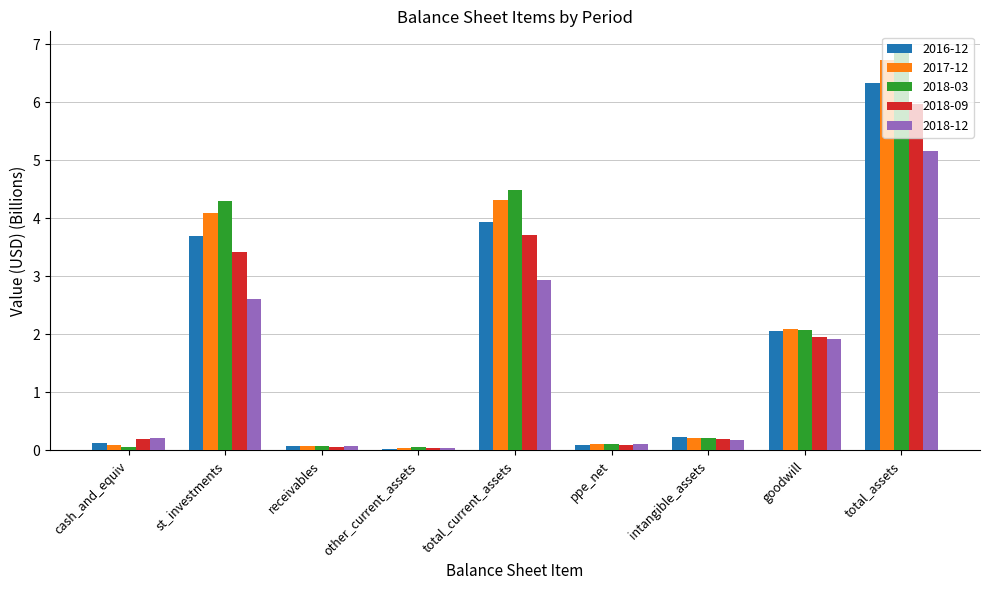

True or false: 2018-09 has a value of 1.9 at goodwill.

True